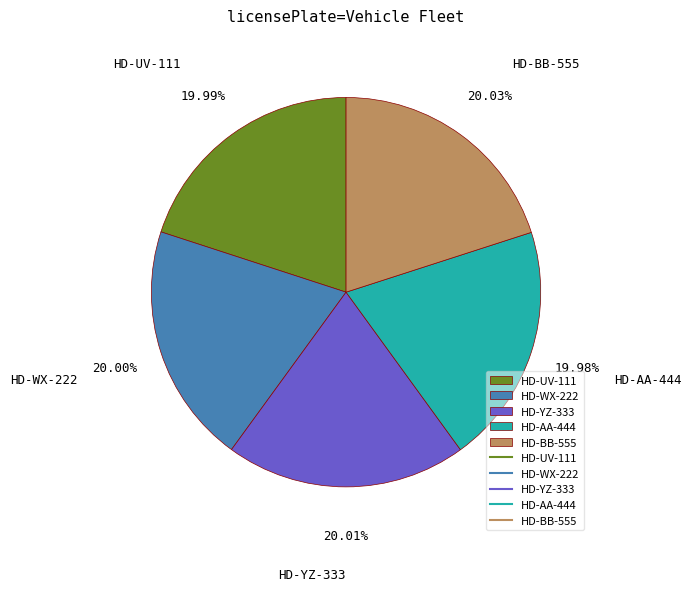

Is the sum of HD-AA-444 and HD-UV-111 greater than half?

No